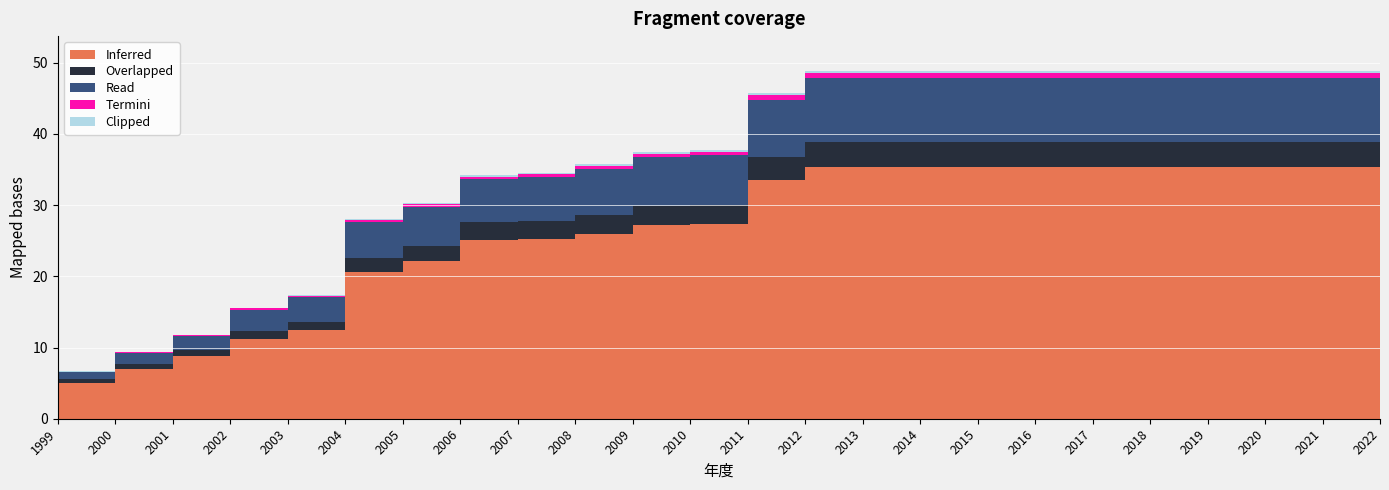

Reading left to right, transcribe all the data shown in this chart.

Inferred: 5.0	7.0	8.8	11.2	12.4	20.6	22.1	25.1	25.2	26.0	27.2	27.3	33.5	35.3	35.3	35.3	35.3	35.3	35.3	35.3	35.3	35.3	35.3	35.3
Overlapped: 0.5	0.7	0.8	1.1	1.2	2.0	2.2	2.5	2.5	2.6	2.7	2.7	3.3	3.5	3.5	3.5	3.5	3.5	3.5	3.5	3.5	3.5	3.5	3.5
Read: 1.0	1.5	2.0	3.0	3.5	5.0	5.5	6.0	6.2	6.5	6.8	7.0	8.0	9.0	9.0	9.0	9.0	9.0	9.0	9.0	9.0	9.0	9.0	9.0
Termini: 0.1	0.1	0.1	0.2	0.2	0.3	0.3	0.4	0.4	0.4	0.5	0.5	0.6	0.7	0.7	0.7	0.7	0.7	0.7	0.7	0.7	0.7	0.7	0.7
Clipped: 0.1	0.1	0.1	0.1	0.1	0.2	0.2	0.2	0.2	0.3	0.3	0.3	0.3	0.3	0.3	0.3	0.3	0.3	0.3	0.3	0.3	0.3	0.3	0.3